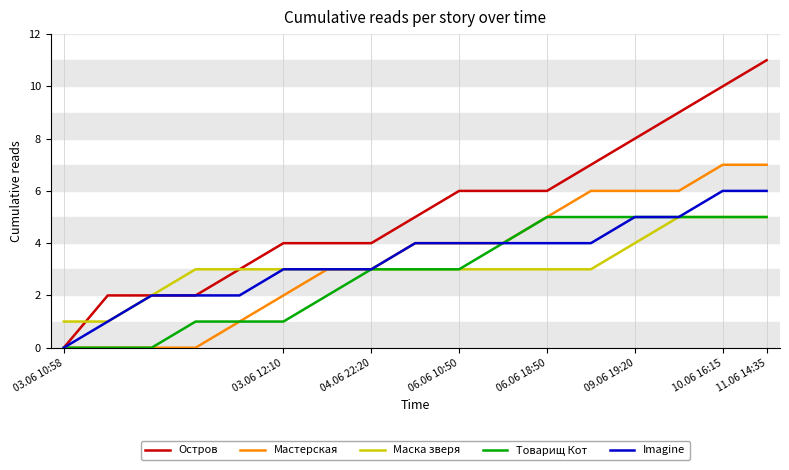

Does the chart display data point markers on the line(s)?

No